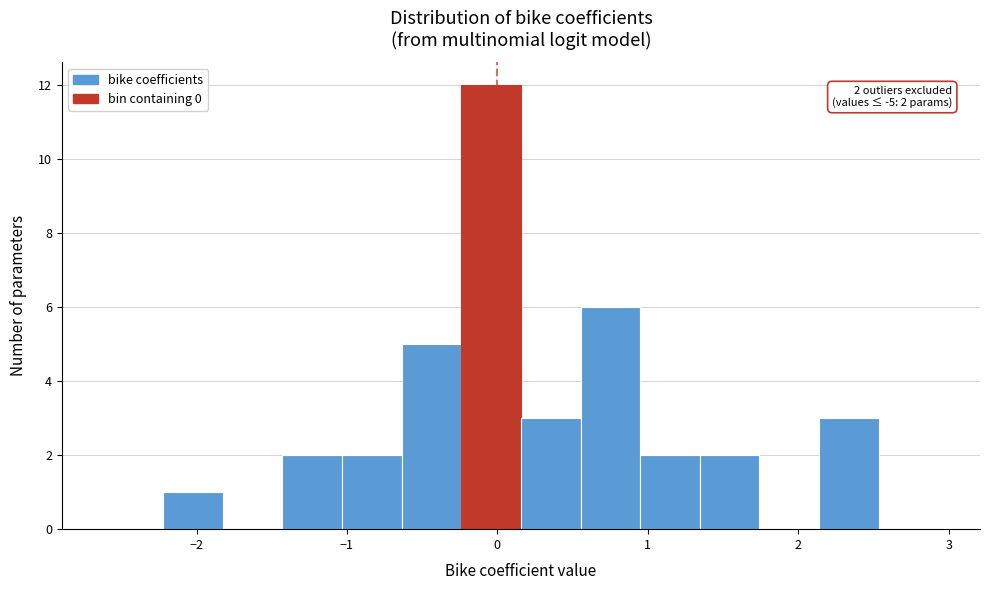

Read against the x-axis, roughly where is the centre of the tallest bar?

0.0